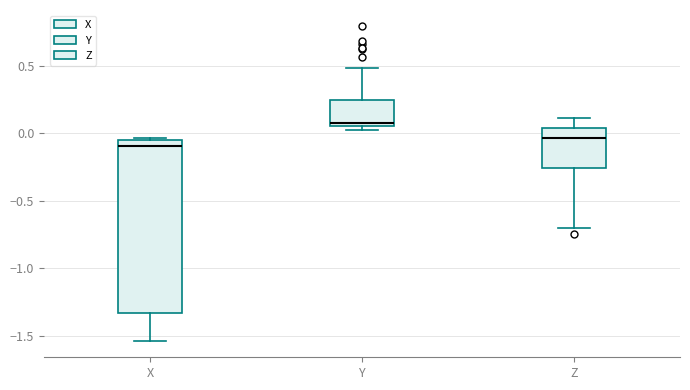

Reading left to right, read every box against the y-axis: the position of its median line, the range the box covers, and the ends of its whiskers. The values are not printed on the chart, so give them approximately, as read against the axis.

X: median -0.10, box -1.35 to -0.05, whiskers -1.55 to -0.05 (just above the box's upper edge)
Y: median 0.10, box 0.05 to 0.25, whiskers 0.05 (just below the box's lower edge) to 0.50
Z: median -0.05, box -0.25 to 0.05, whiskers -0.70 to 0.10